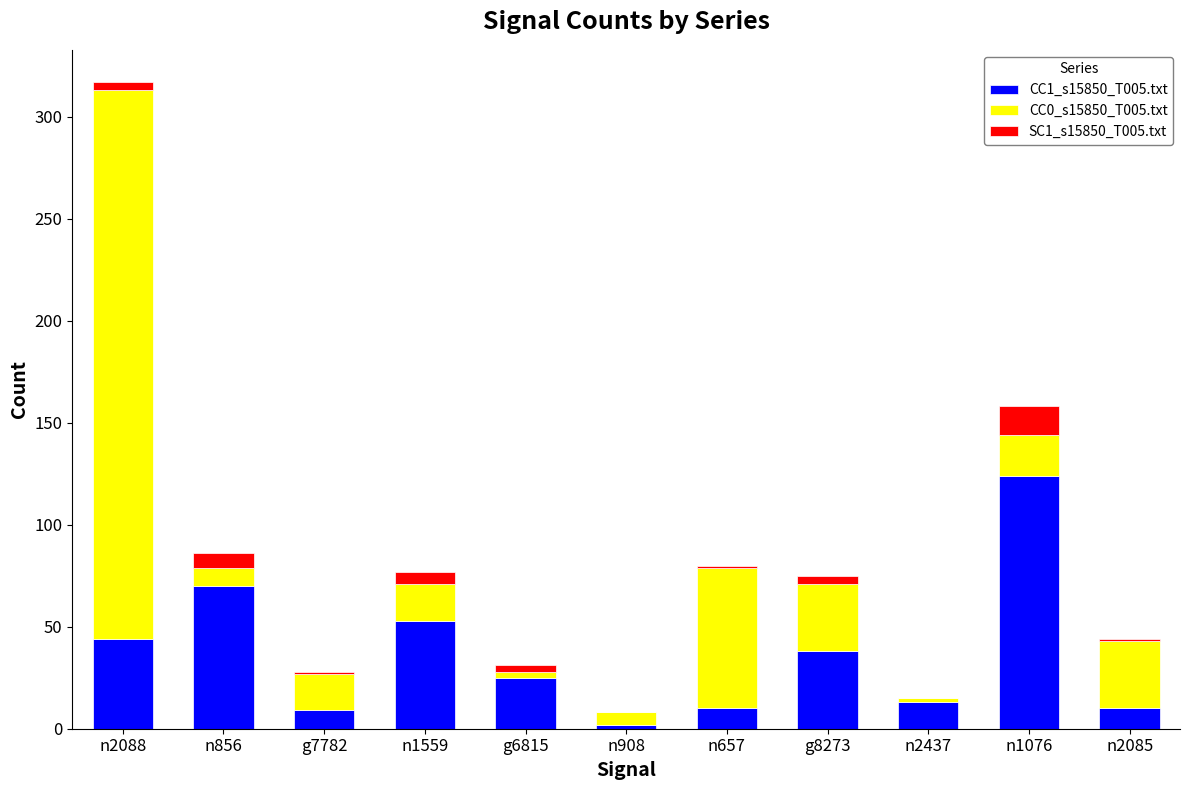

The value of CC1_s15850_T005.txt at n856 is 70. True or false?

True